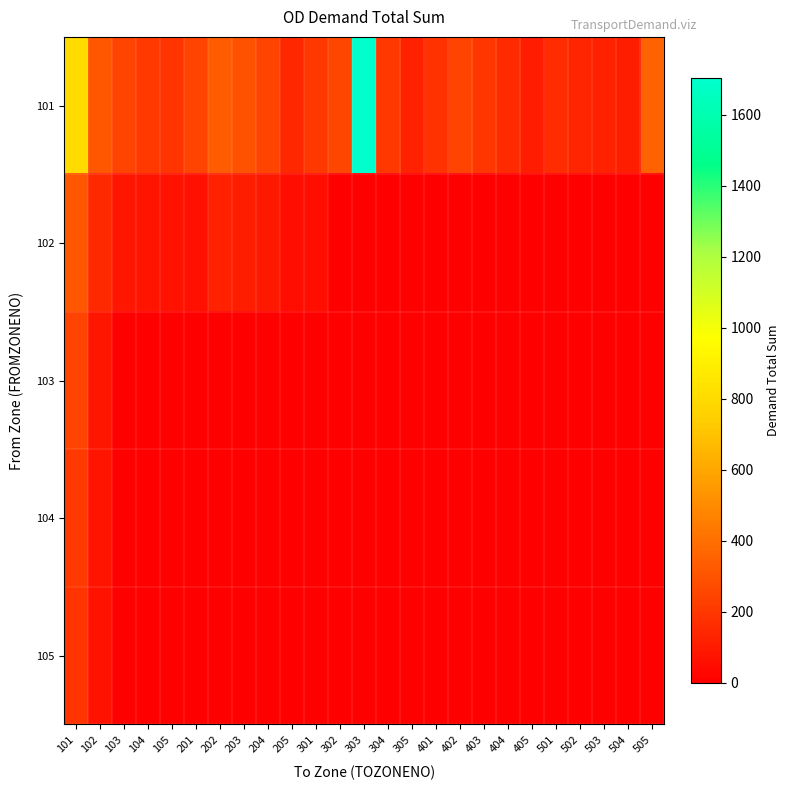

Reading left to right, what are all the values shown in this chart?

101: 101=800.0	102=312.7	103=244.8	104=211.0	105=188.3	201=243.0	202=331.1	203=298.8	204=243.7	205=139.7	301=206.0	302=254.0	303=1702.3	304=200.6	305=122.7	401=182.6	402=242.7	403=196.4	404=155.6	405=102.7	501=162.9	502=135.0	503=121.4	504=110.3	505=353.6
102: 101=312.7	102=148.6	103=86.3	104=75.5	105=67.7	201=65.5	202=123.4	203=106.7	204=87.9	205=47.7	301=53.6	302=0.0	303=0.0	304=0.0	305=0.0	401=0.0	402=0.0	403=0.0	404=0.0	405=0.0	501=0.0	502=0.0	503=0.0	504=0.0	505=0.0
103: 101=244.8	102=86.3	103=0.0	104=0.0	105=0.0	201=0.0	202=0.0	203=0.0	204=0.0	205=0.0	301=0.0	302=0.0	303=0.0	304=0.0	305=0.0	401=0.0	402=0.0	403=0.0	404=0.0	405=0.0	501=0.0	502=0.0	503=0.0	504=0.0	505=0.0
104: 101=211.0	102=75.5	103=0.0	104=0.0	105=0.0	201=0.0	202=0.0	203=0.0	204=0.0	205=0.0	301=0.0	302=0.0	303=0.0	304=0.0	305=0.0	401=0.0	402=0.0	403=0.0	404=0.0	405=0.0	501=0.0	502=0.0	503=0.0	504=0.0	505=0.0
105: 101=188.3	102=67.7	103=0.0	104=0.0	105=0.0	201=0.0	202=0.0	203=0.0	204=0.0	205=0.0	301=0.0	302=0.0	303=0.0	304=0.0	305=0.0	401=0.0	402=0.0	403=0.0	404=0.0	405=0.0	501=0.0	502=0.0	503=0.0	504=0.0	505=0.0